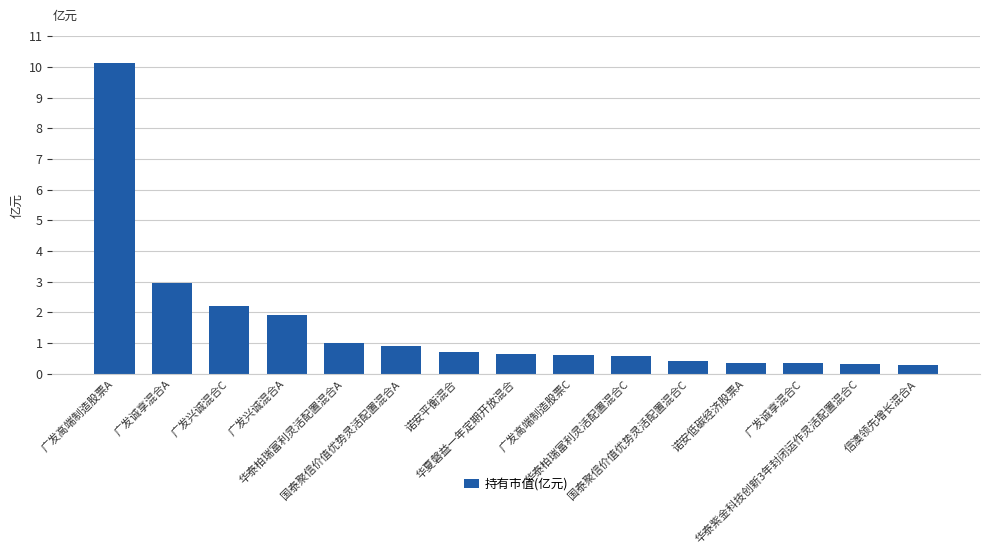

The chart shows a value of 10.1 at 广发高端制造股票A. True or false?

True